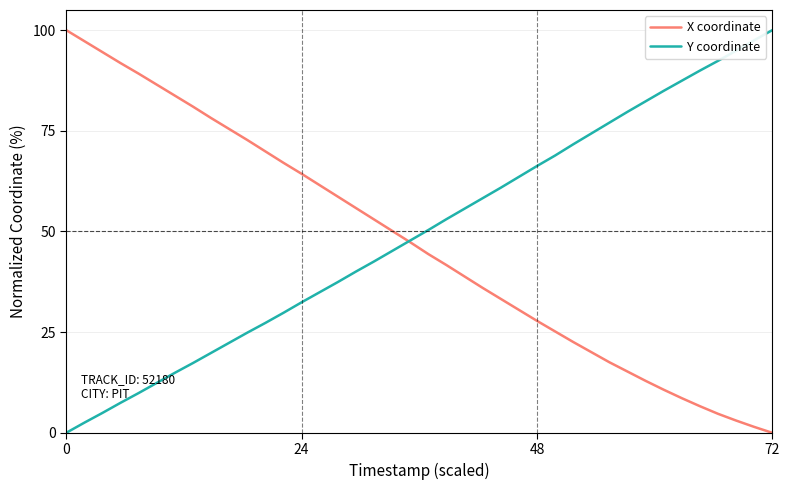

What is the highest value of the X coordinate series?

100.0